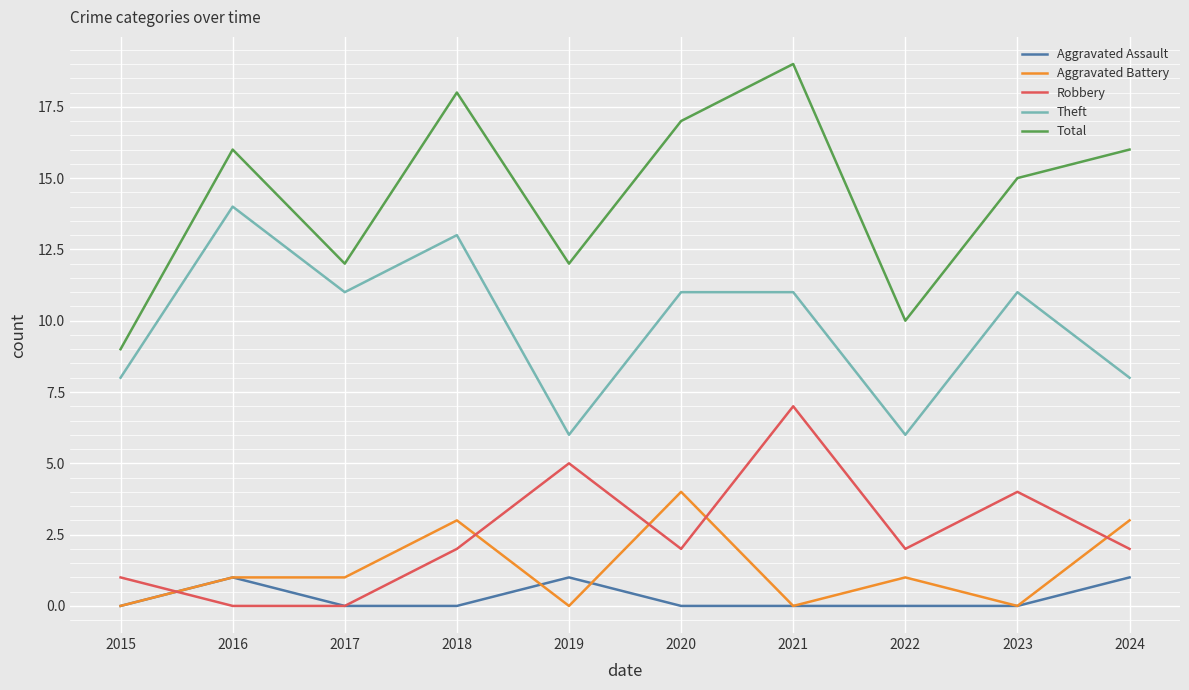

Is the value of Aggravated Assault at 2022 greater than the value of Robbery at 2023?

No